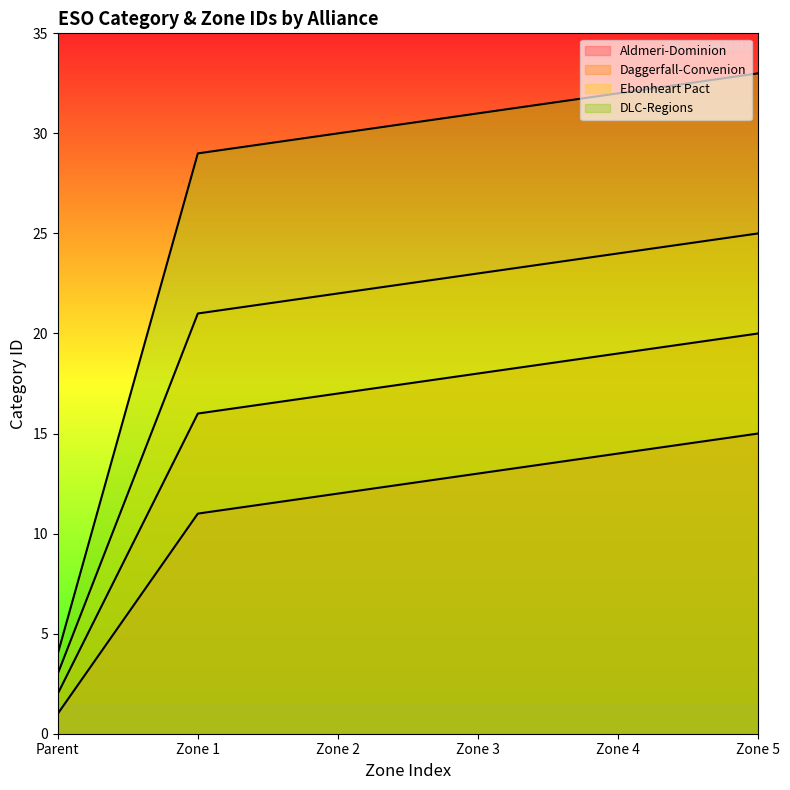

True or false: Aldmeri-Dominion has a value of 15 at Zone 5.

True